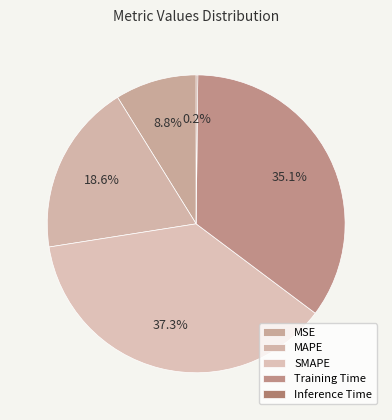

To the nearest percent, what portion does MAPE represent?

19%